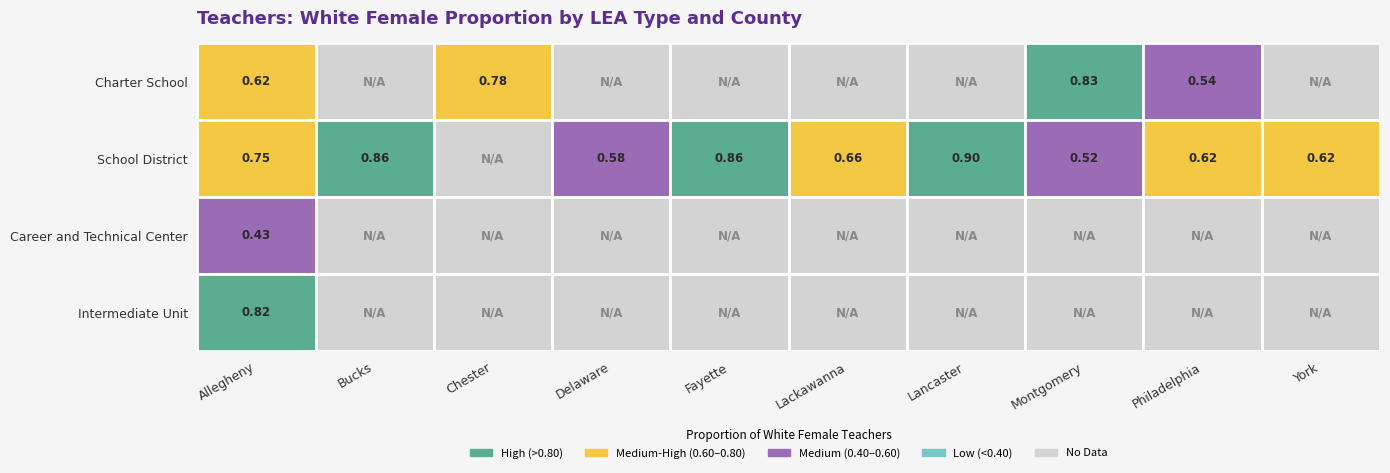

Which category has the highest value in the Charter School series?

Montgomery